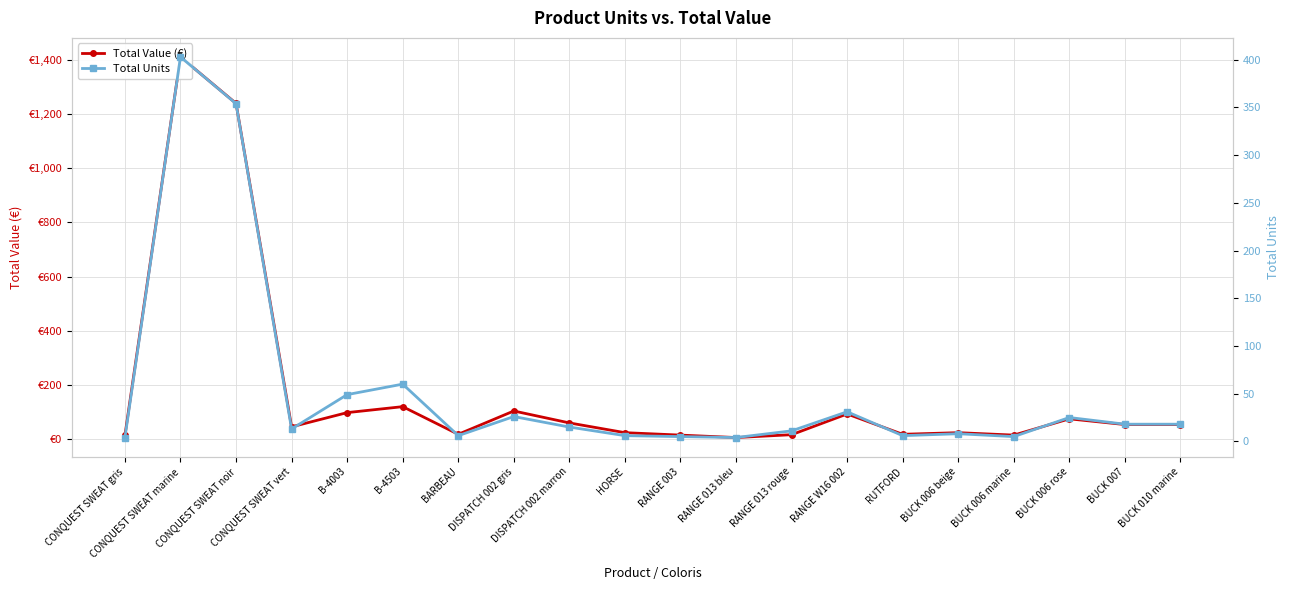

What are all the series names shown in the legend?

Total Value (€), Total Units